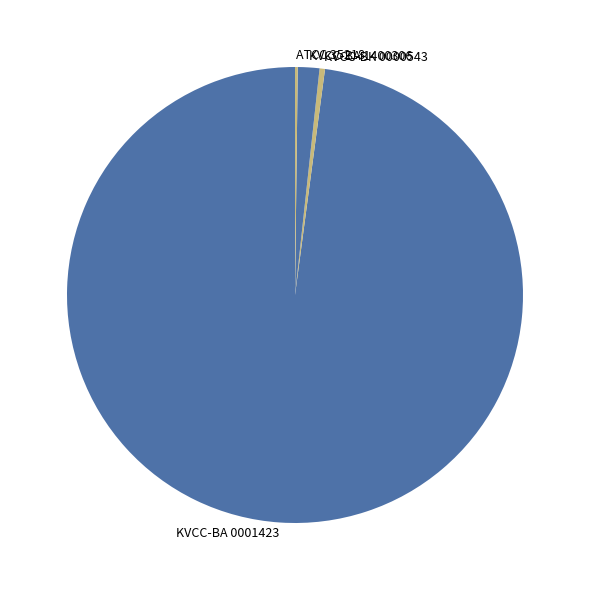

What is the ratio of the value at KVCC-BA 0001423 to the value at KVCC-BK 0000543?

256.0